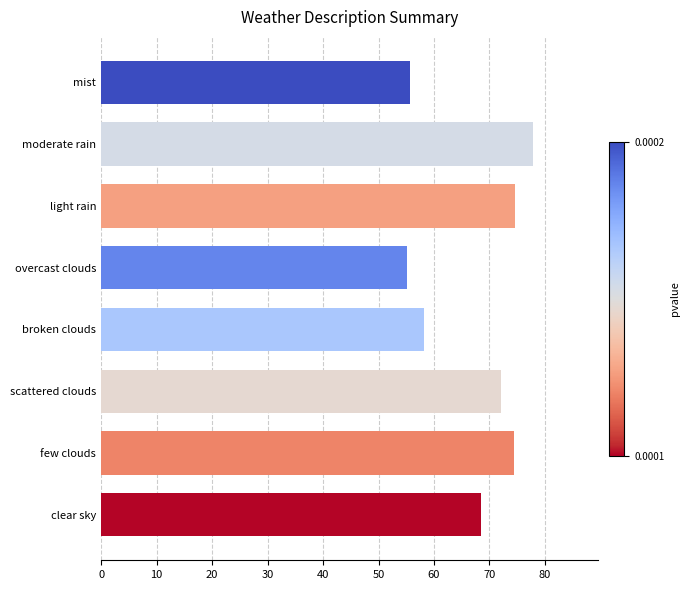

The value at few clouds is 98.9. True or false?

False